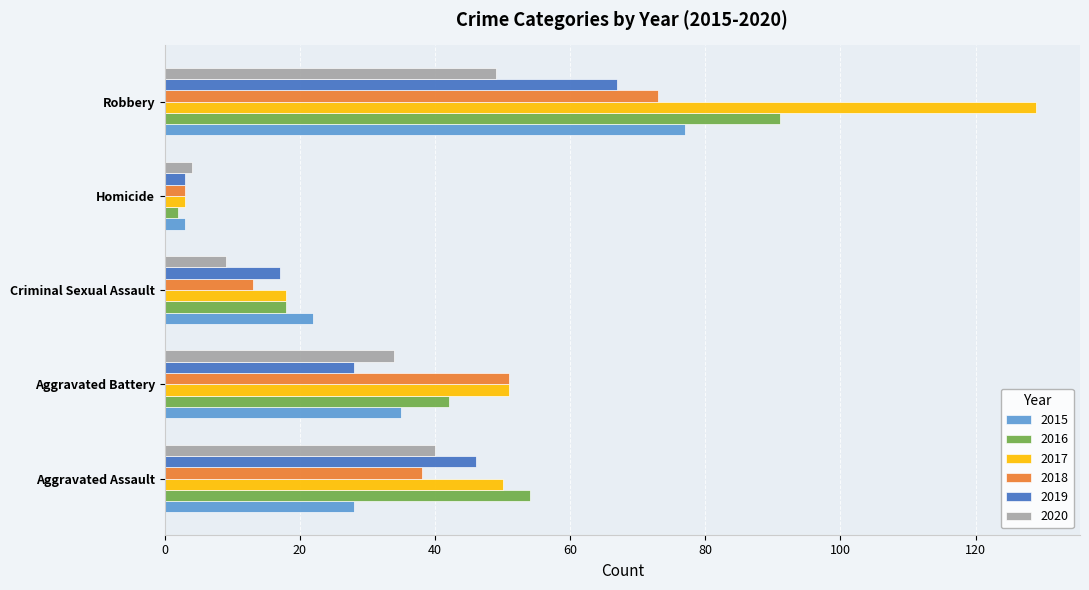

What is the lowest value of the 2018 series?

3